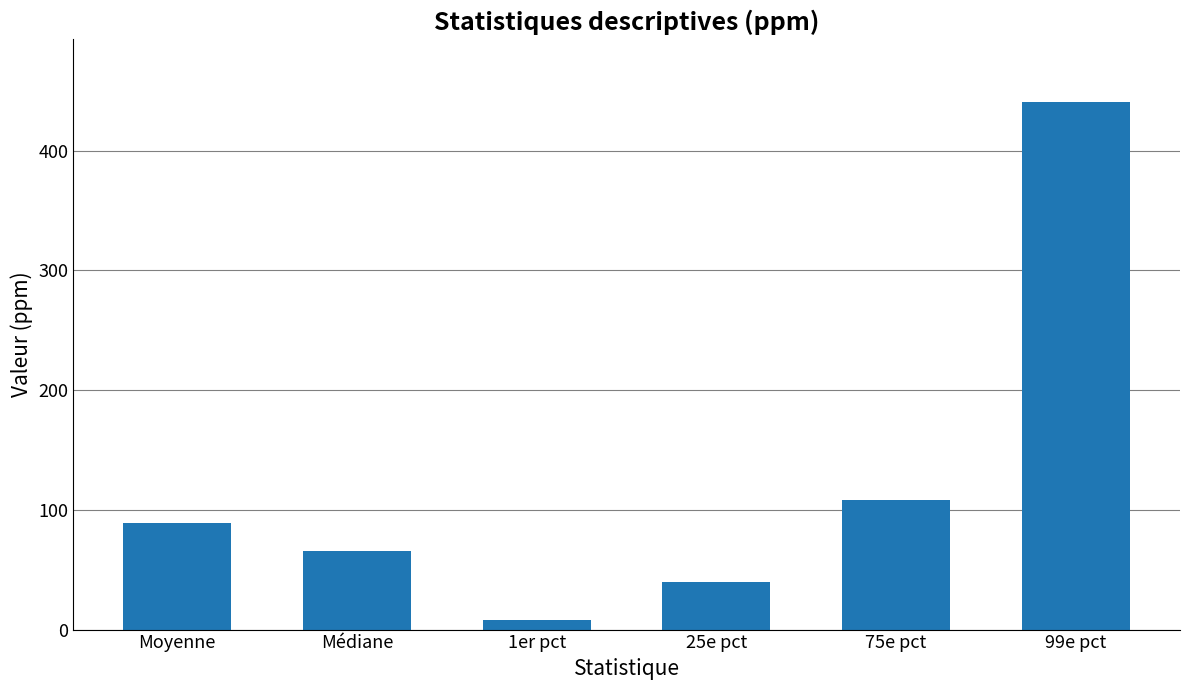

What is the value of the 1st bar from the left?

88.8